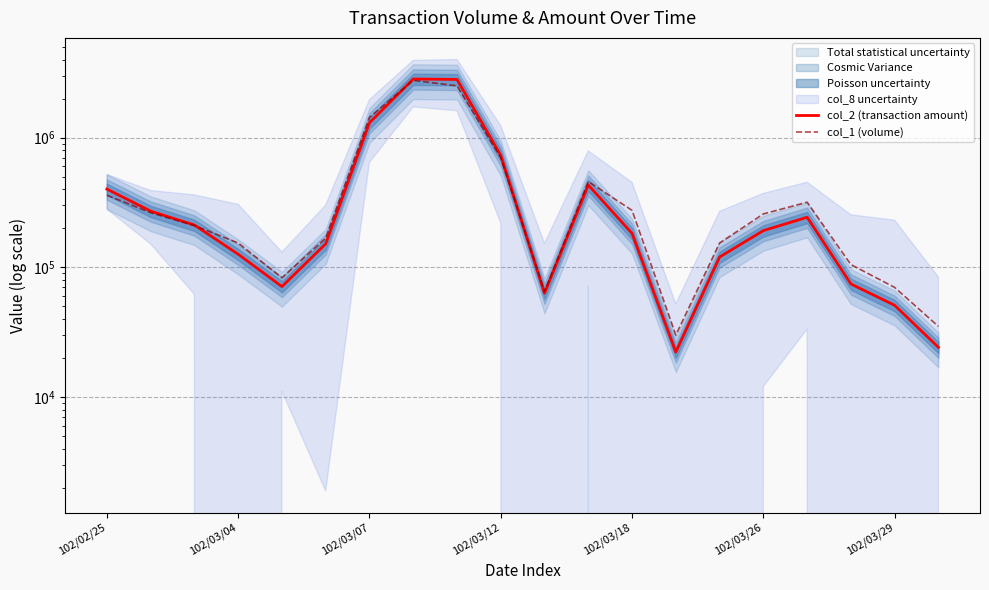

What is the difference between the highest and lowest values at 13?

7800